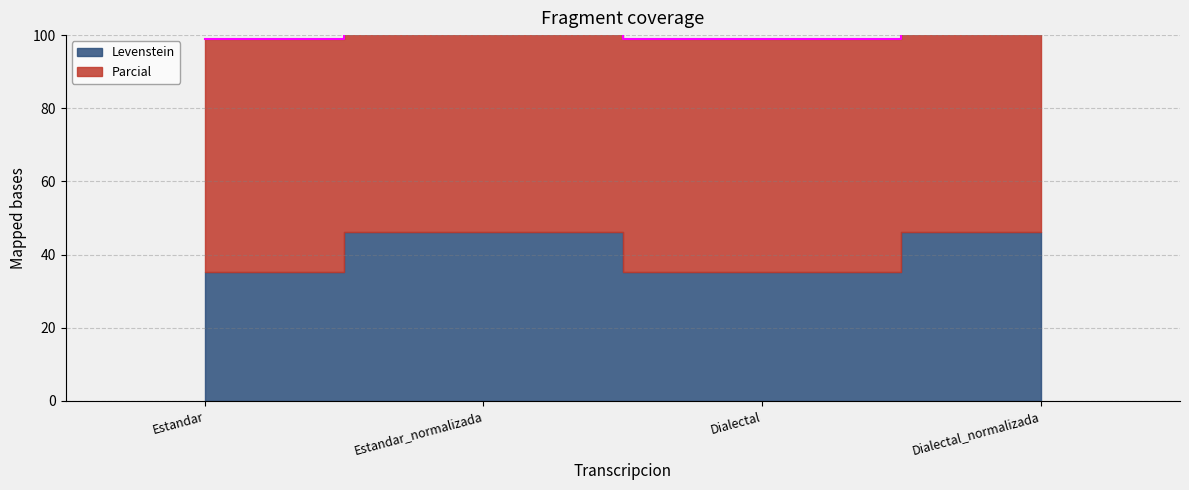

Which label corresponds to the largest value in the chart?

Estandar_normalizada